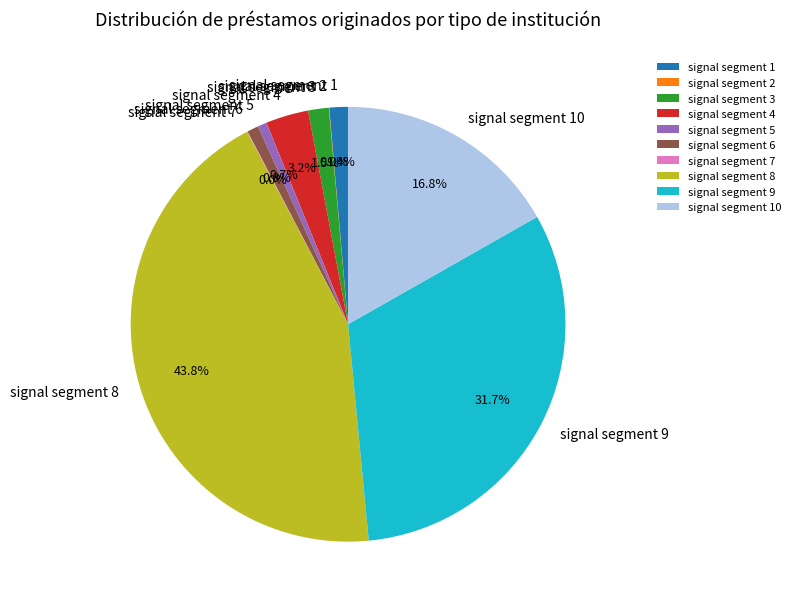

Which category has the biggest portion of the pie?

signal segment 8